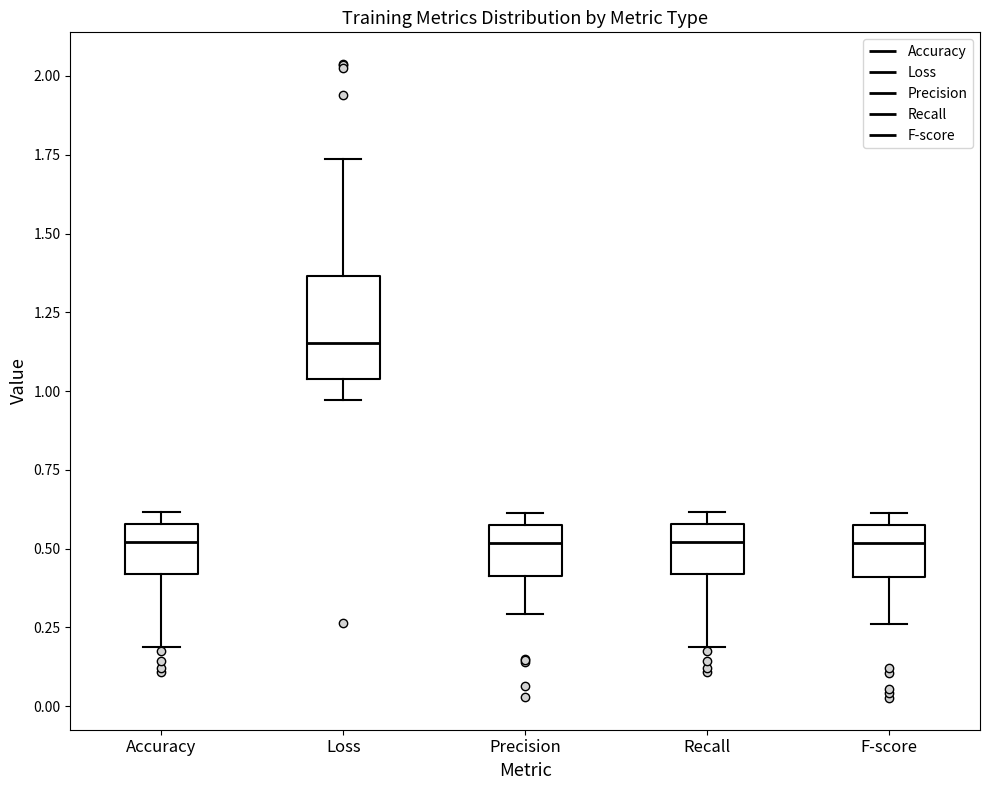

Comparing the boxes themselves (not the whiskers), which one is the tallest?

Loss